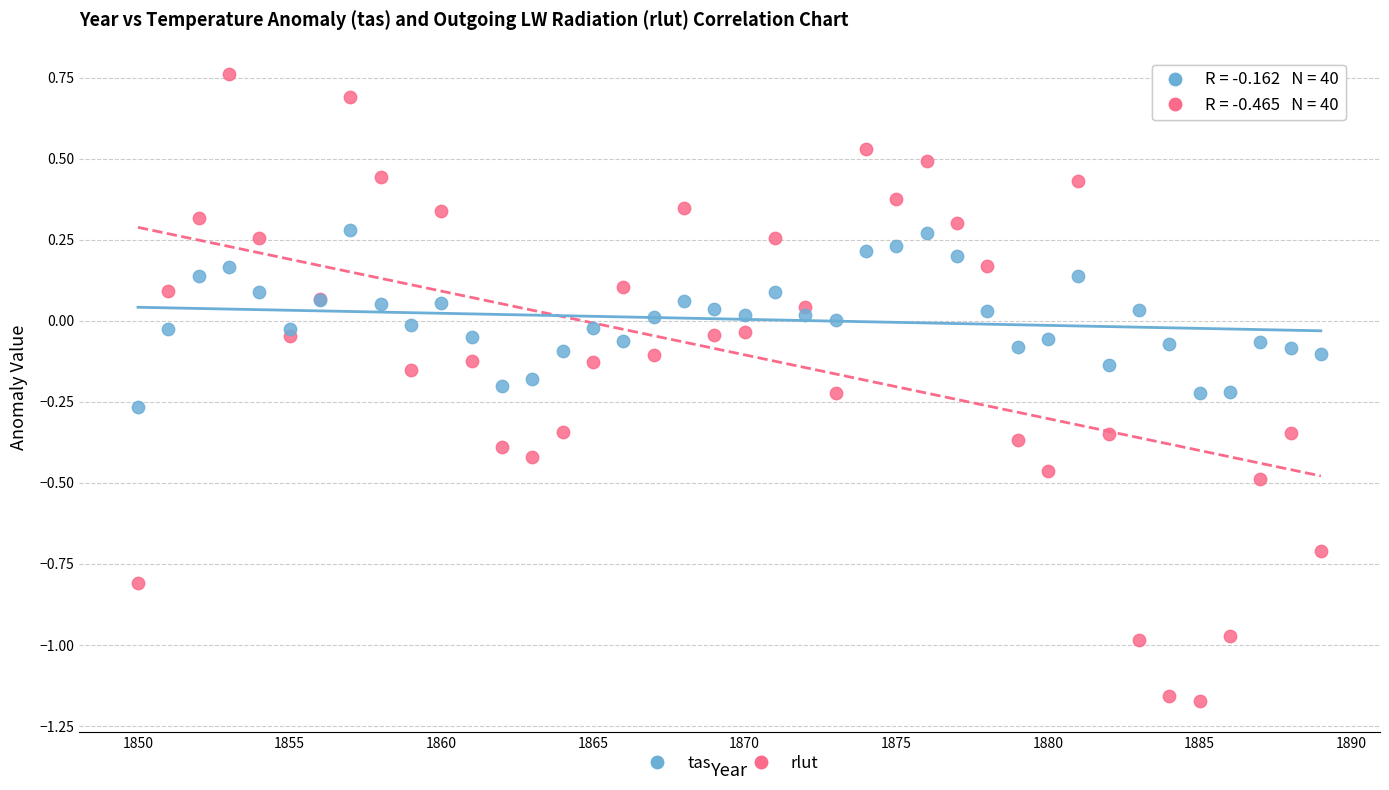

Which series has the widest spread of Y values?

rlut